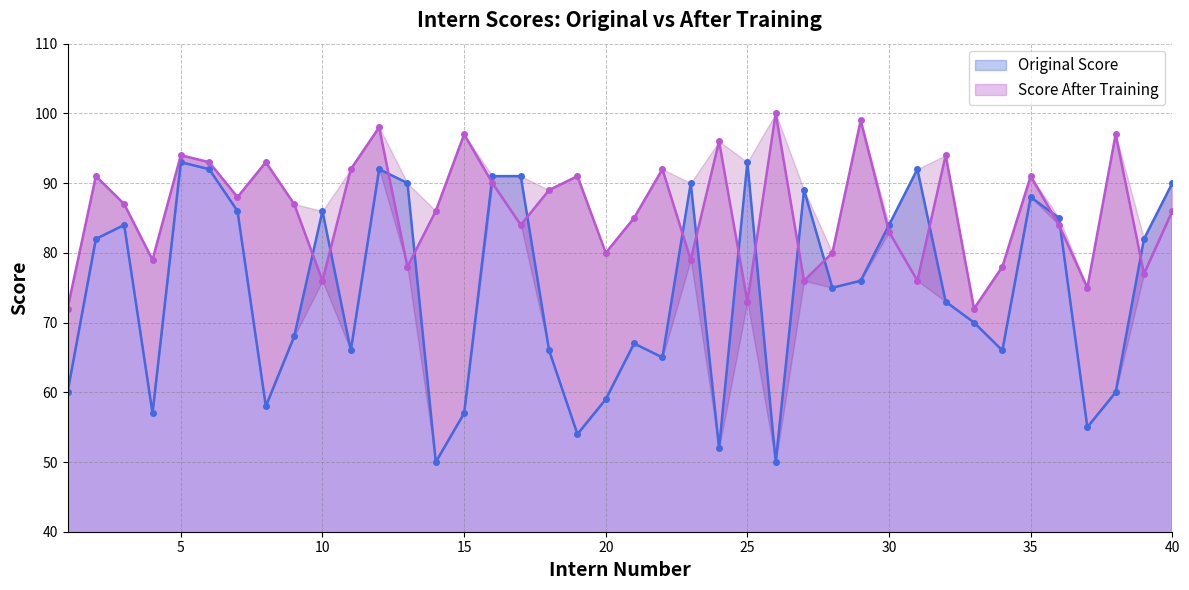

Reading left to right, transcribe all the data shown in this chart.

Original Score: 60	82	84	57	93	92	86	58	68	86	66	92	90	50	57	91	91	66	54	59	67	65	90	52	93	50	89	75	76	84	92	73	70	66	88	85	55	60	82	90
Score After Training: 72	91	87	79	94	93	88	93	87	76	92	98	78	86	97	90	84	89	91	80	85	92	79	96	73	100	76	80	99	83	76	94	72	78	91	84	75	97	77	86